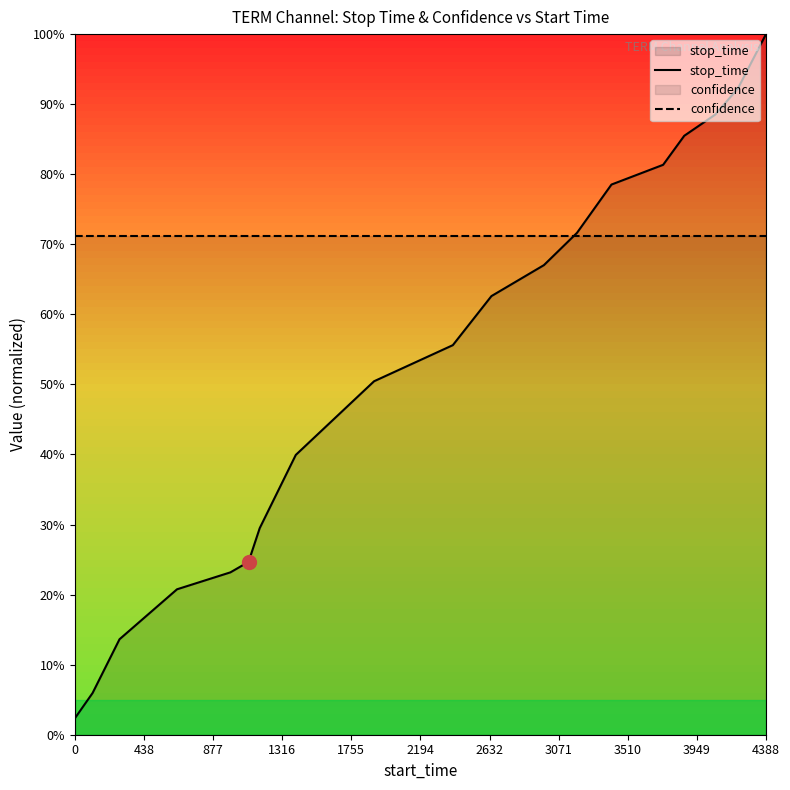

Reading left to right, list all the values displayed in this chart.

stop_time: 0.0	0.1	0.1	0.2	0.2	0.2	0.3	0.4	0.5	0.6	0.6	0.7	0.7	0.8	0.8	0.9	0.9	0.9	1.0
confidence: 0.7	0.7	0.7	0.7	0.7	0.7	0.7	0.7	0.7	0.7	0.7	0.7	0.7	0.7	0.7	0.7	0.7	0.7	0.7